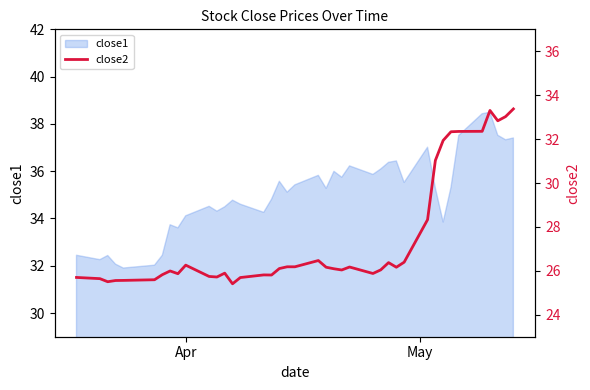

True or false: there are more than 2 points higher than both neighbors.

True